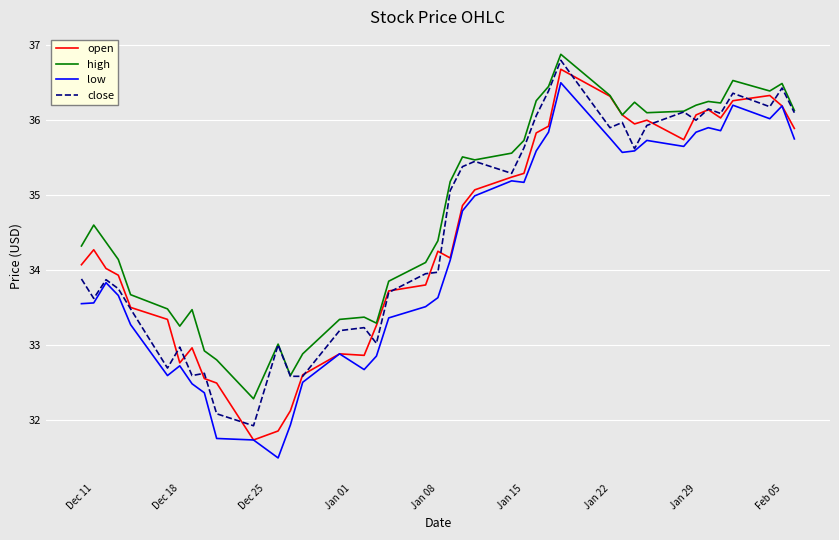

Which series has the largest total across all categories?

high